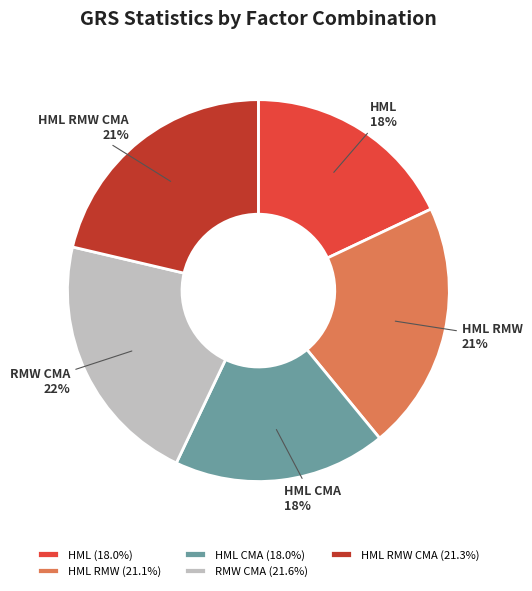

Is it true that HML RMW CMA is 21% of the pie?

True